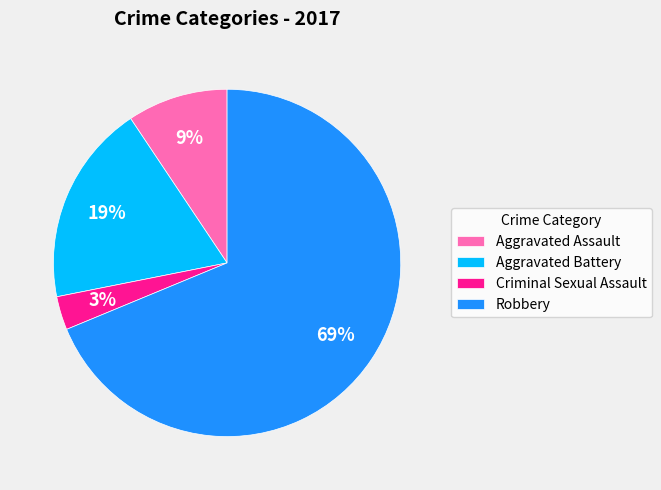

To the nearest percent, what is the combined percentage of Robbery and Aggravated Assault?

78%